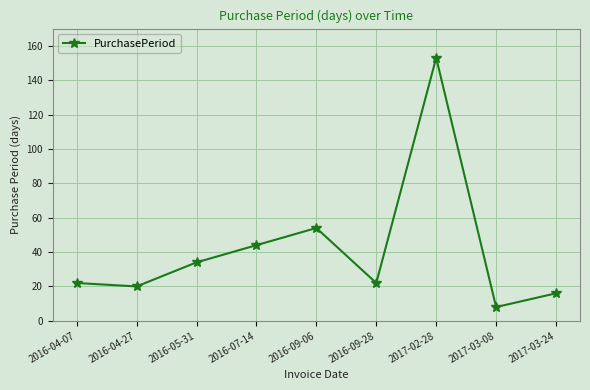

The value at 2016-05-31 is 34. True or false?

True